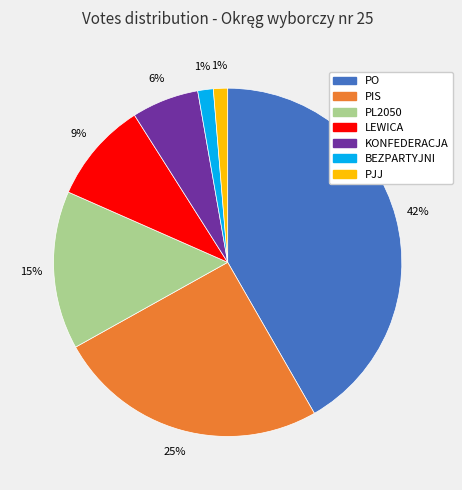

Is it true that BEZPARTYJNI is 8% of the pie?

False